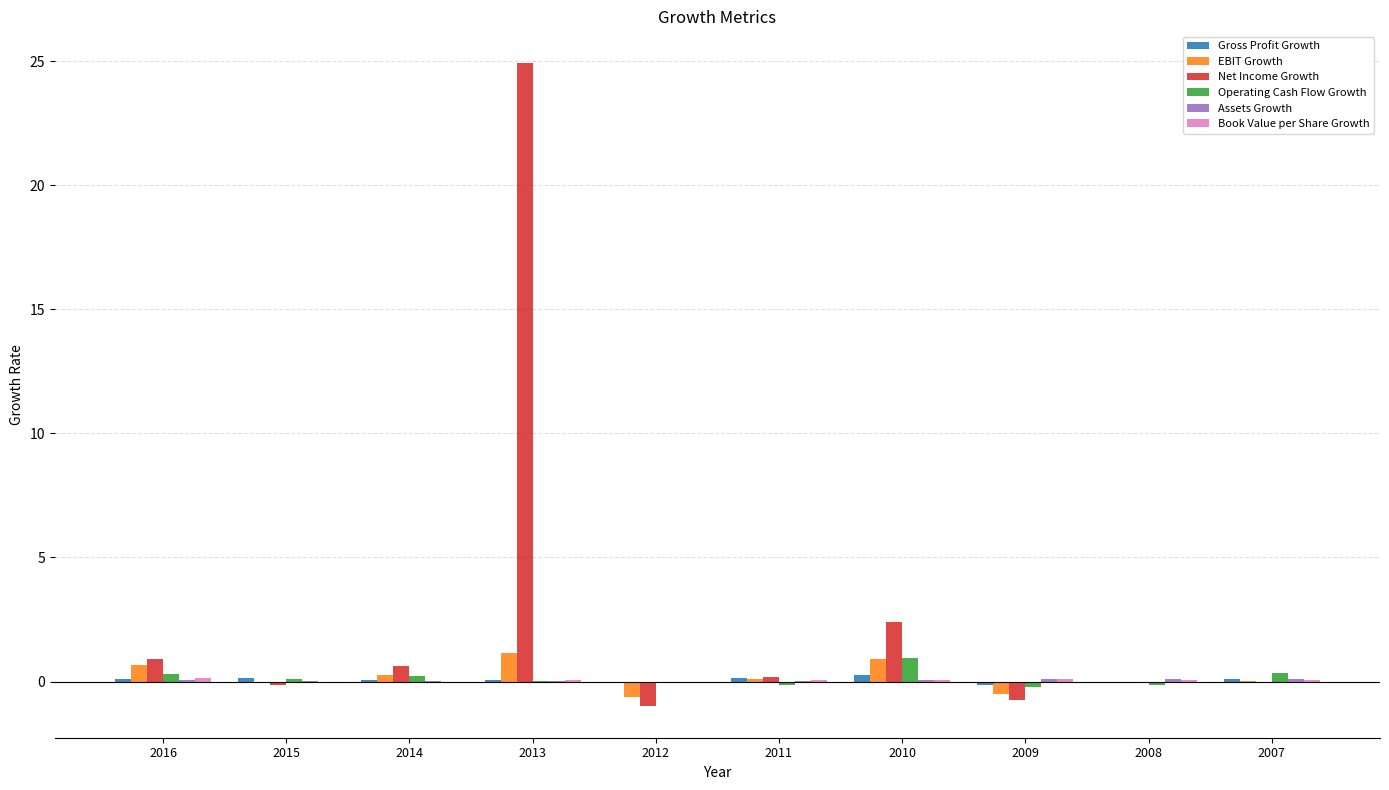

At which category is the sum across all series the highest?

2013